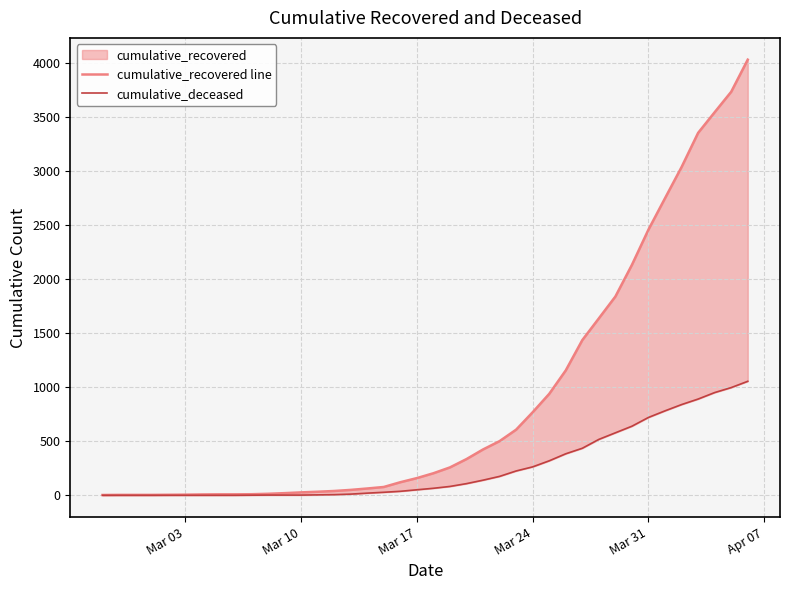

What is the minimum value for cumulative_recovered line?

3